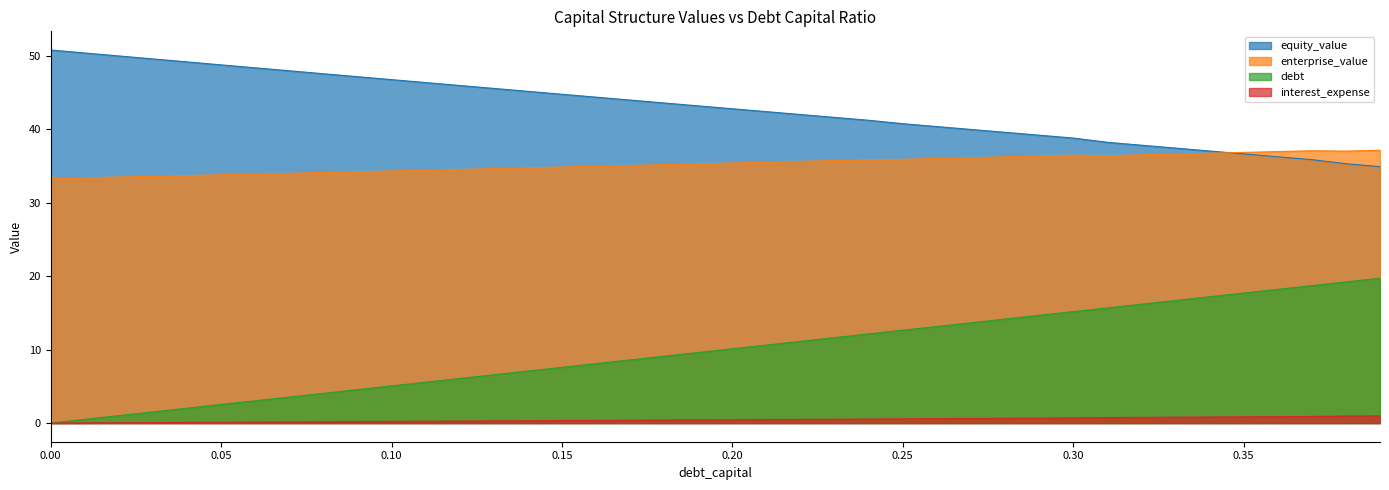

Reading left to right, what are all the values shown in this chart?

equity_value: 50.8	50.4	50.0	49.6	49.2	48.8	48.4	48.0	47.6	47.2	46.8	46.4	46.0	45.6	45.2	44.8	44.4	44.0	43.6	43.2	42.8	42.4	42.0	41.6	41.2	40.8	40.4	40.0	39.6	39.2	38.8	38.2	37.8	37.4	37.0	36.6	36.3	35.9	35.3	34.9
enterprise_value: 33.3	33.4	33.5	33.6	33.7	33.8	33.9	34.0	34.1	34.2	34.3	34.4	34.5	34.6	34.7	34.9	35.0	35.1	35.2	35.3	35.4	35.5	35.6	35.7	35.9	35.9	36.0	36.1	36.2	36.4	36.5	36.4	36.5	36.6	36.7	36.8	37.0	37.1	37.0	37.1
debt: 0.0	0.5	1.0	1.5	2.0	2.5	3.0	3.5	4.0	4.6	5.1	5.6	6.1	6.6	7.1	7.6	8.1	8.6	9.1	9.6	10.1	10.6	11.1	11.6	12.1	12.6	13.1	13.7	14.2	14.7	15.2	15.7	16.2	16.7	17.2	17.7	18.2	18.7	19.2	19.7
interest_expense: 0.0	0.0	0.0	0.1	0.1	0.1	0.1	0.2	0.2	0.2	0.2	0.2	0.3	0.3	0.3	0.3	0.4	0.4	0.4	0.4	0.5	0.5	0.5	0.5	0.5	0.6	0.6	0.6	0.6	0.7	0.7	0.8	0.8	0.8	0.8	0.8	0.9	0.9	1.0	1.0